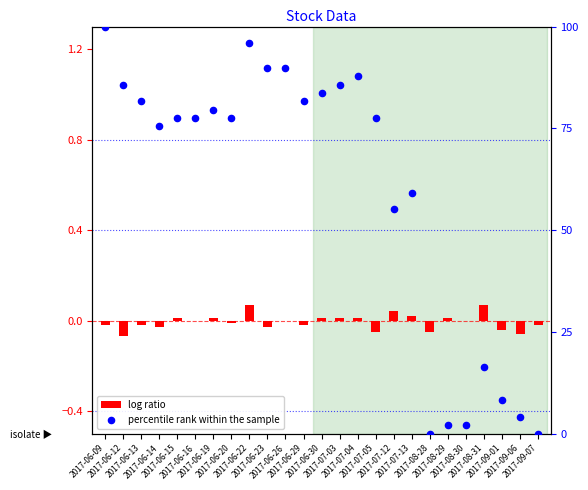

Which series has the widest spread of Y values?

percentile rank within the sample